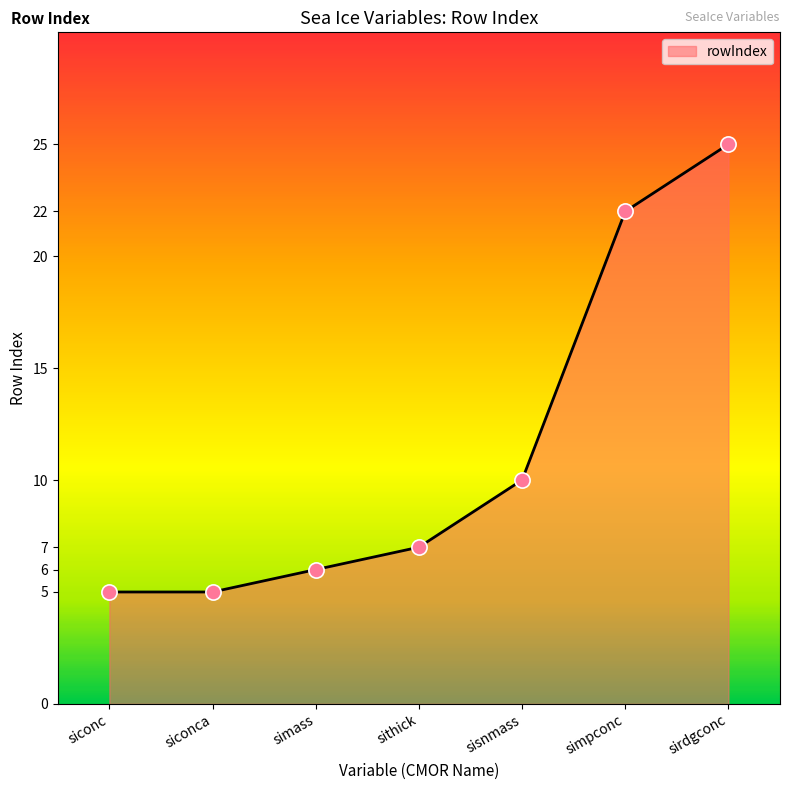

What is the change in value from siconc to simpconc?

+17